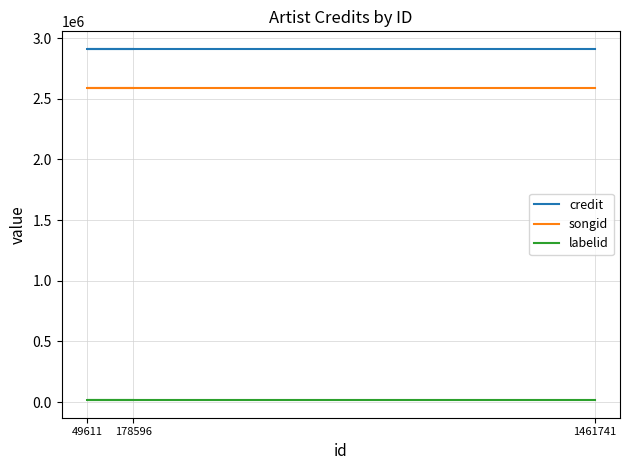

Between 178596 and 1461741, which is larger?

178596